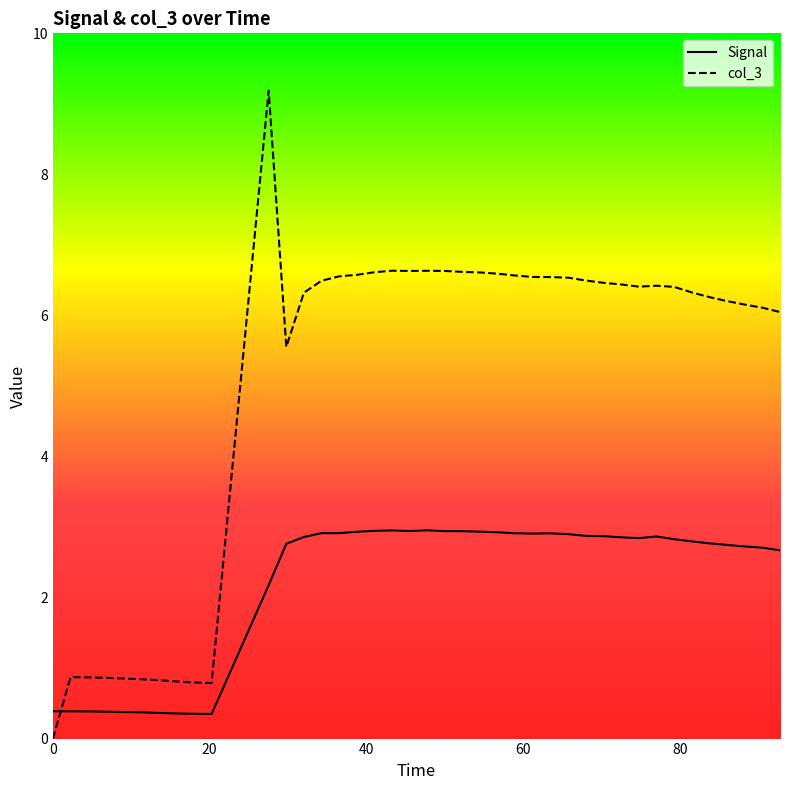

At which category does Signal reach its first local peak?

43.28